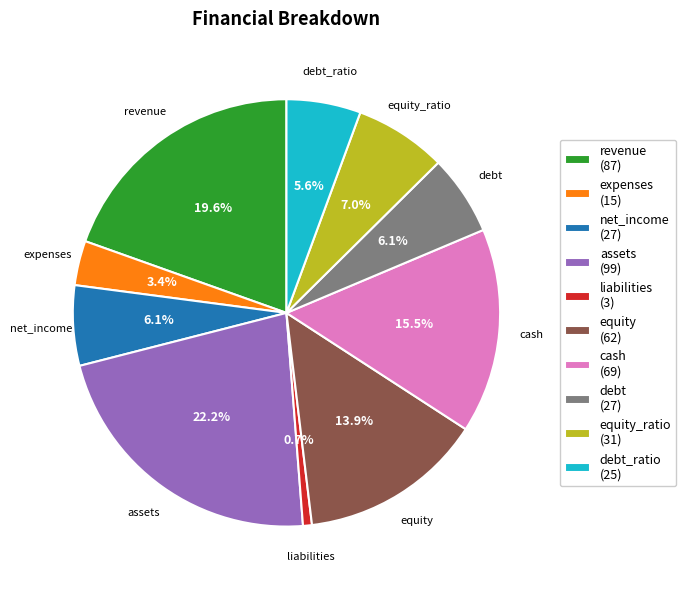

Which has a higher value, debt or equity?

equity